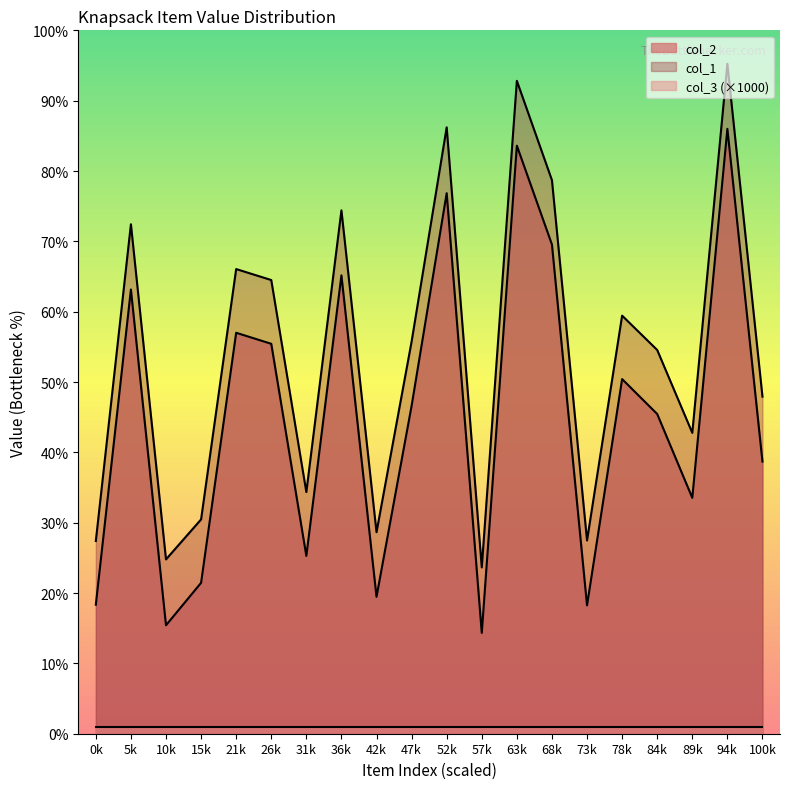

Between 10k and 63k, which is larger?

63k